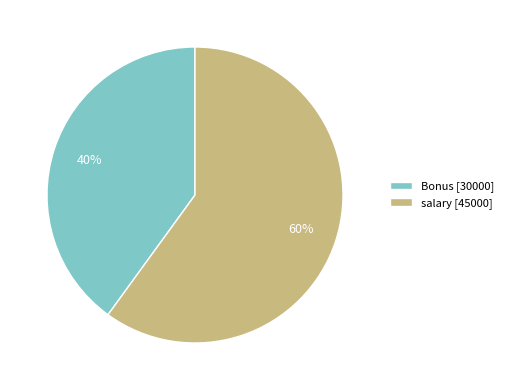

Do salary and Bonus together represent more than half of the pie?

Yes